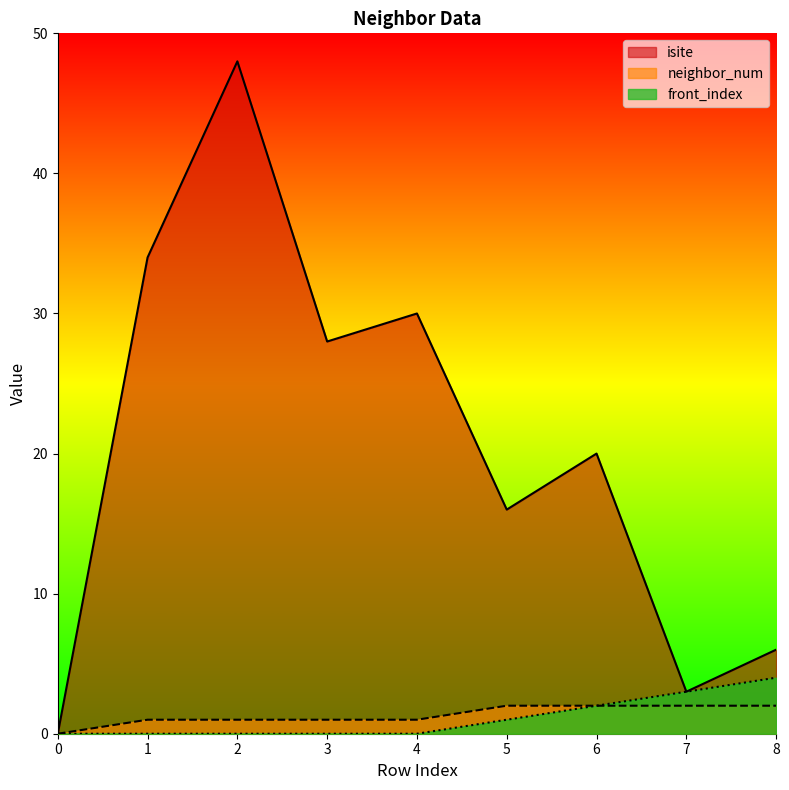

Which series has the largest range (max minus min)?

isite